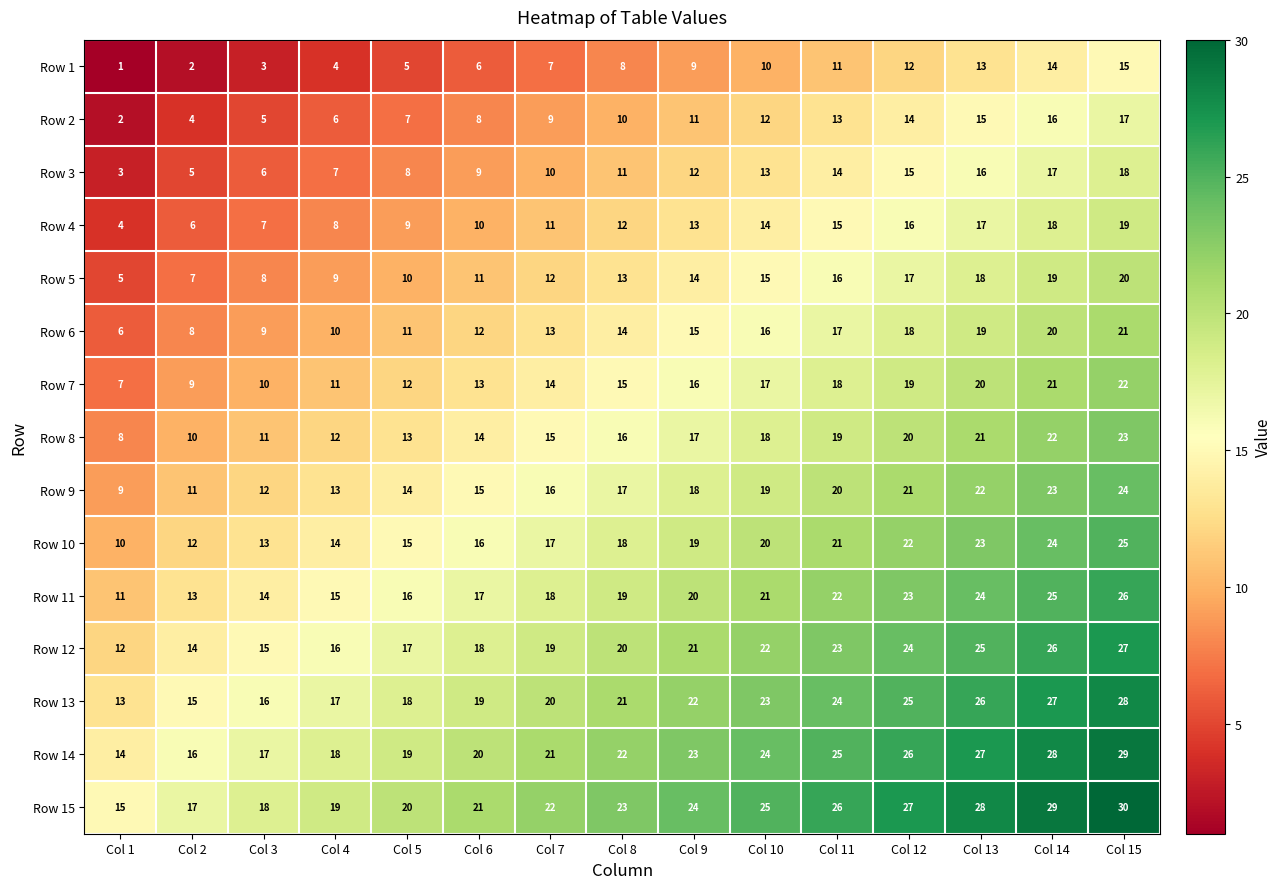

Is it true that Row 9 equals 8 at Col 4?

False